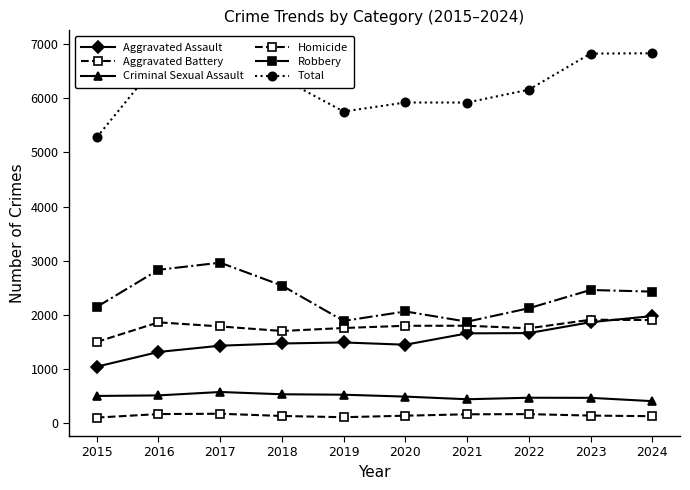

What is the lowest value of the Total series?

5279